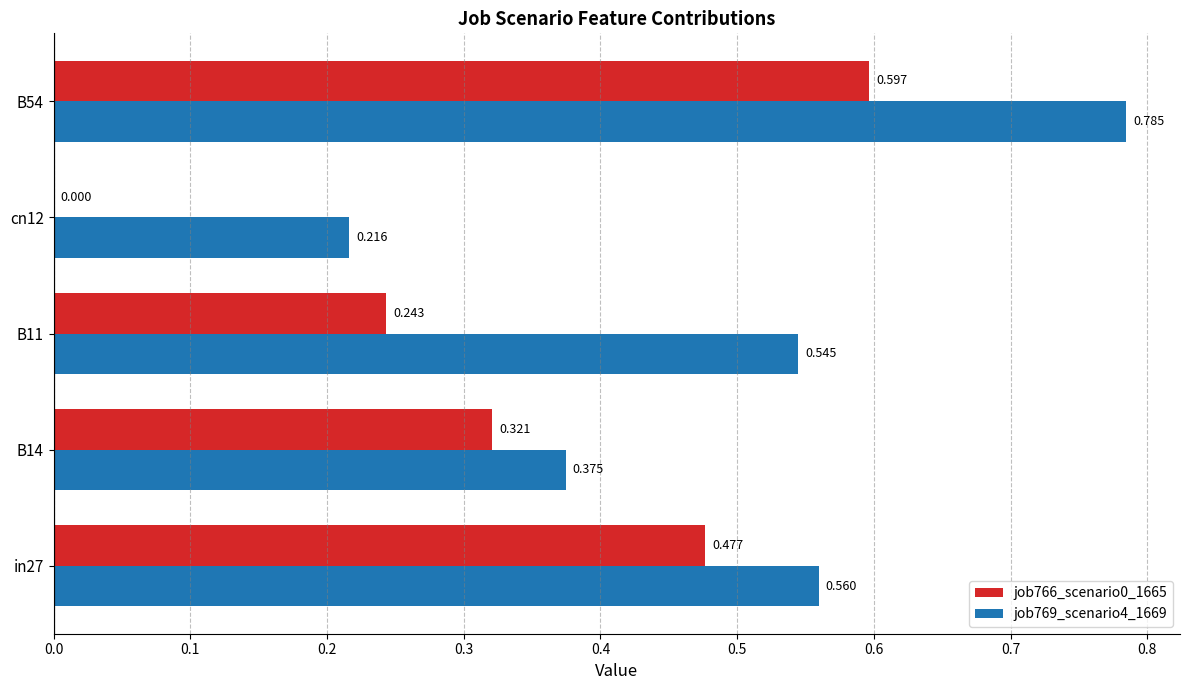

Is the value of job766_scenario0_1665 at in27 greater than the value of job769_scenario4_1669 at B11?

No